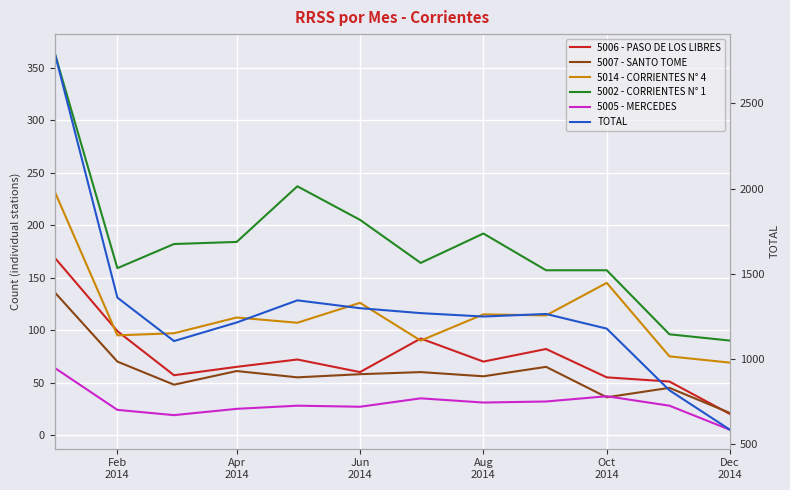

How many values in the 5002 - CORRIENTES N° 1 series exceed 182?

5